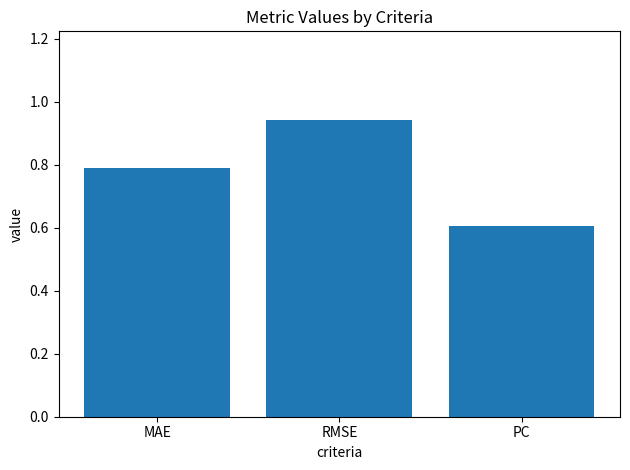

Where is the data nearest to the value 0?

PC